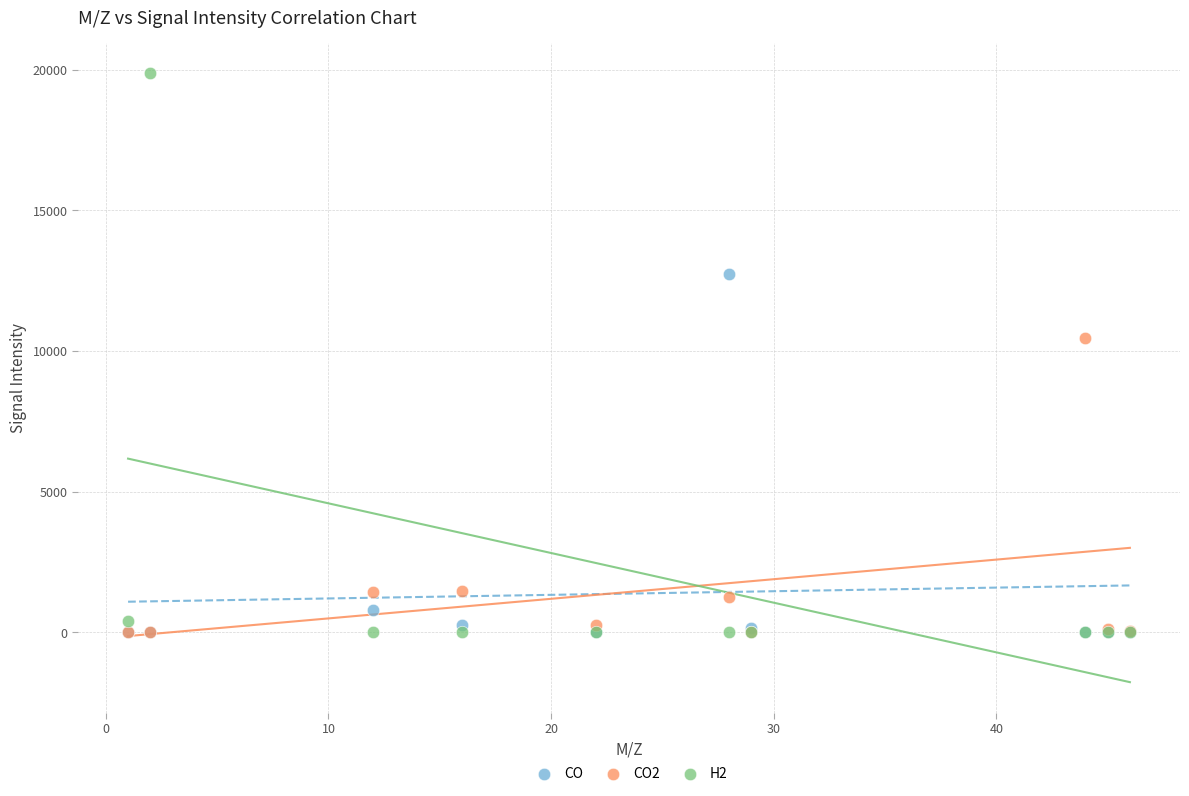

Across all series, what Y value is closest to 9933?

10456.4